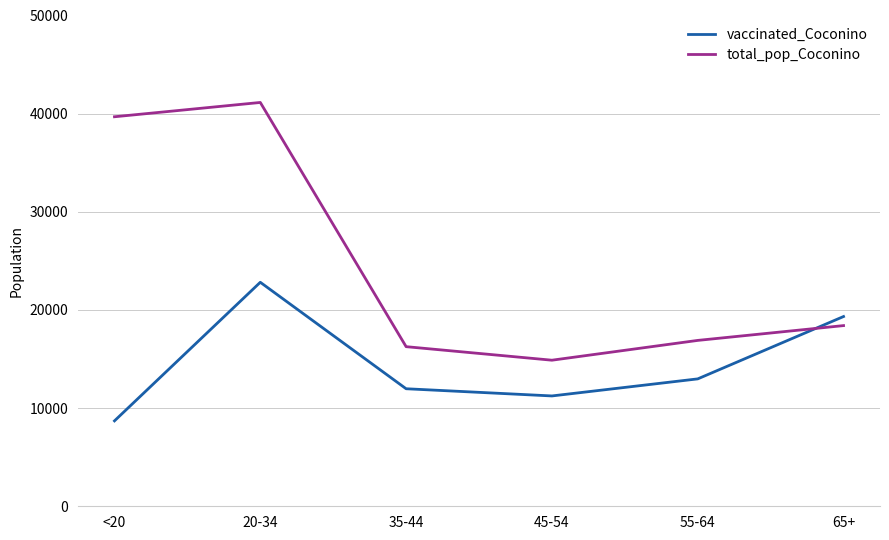

What is the average value of the total_pop_Coconino series?

24546